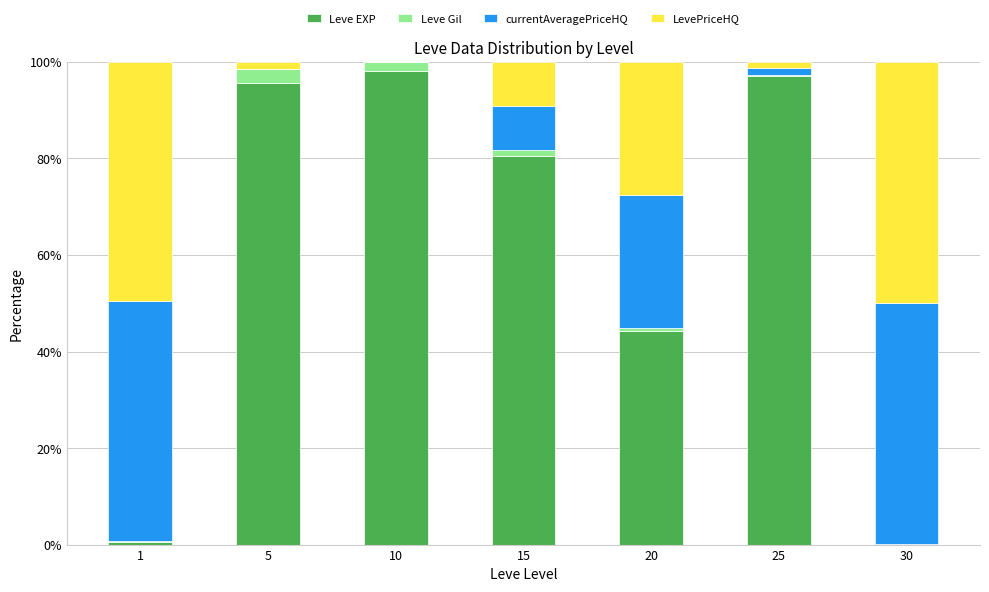

The value of Leve EXP at 10 is 51.4. True or false?

False